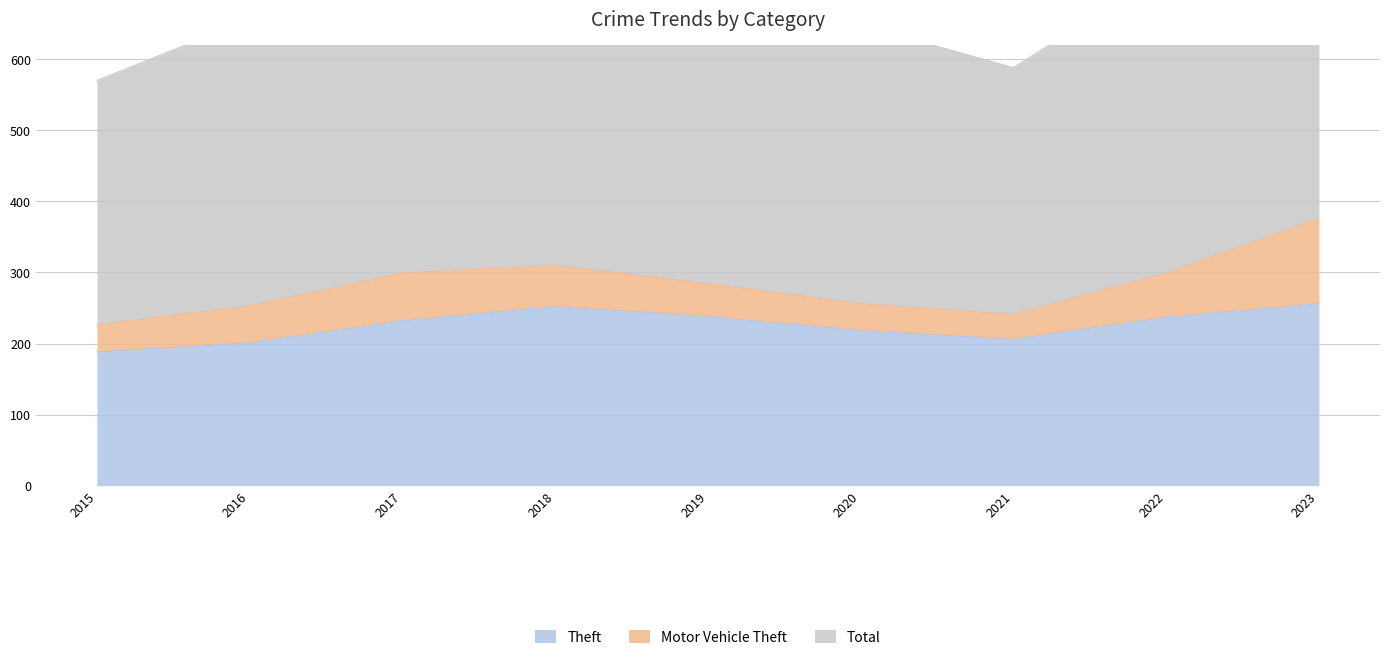

Is it true that Theft equals 256 at 2023?

True